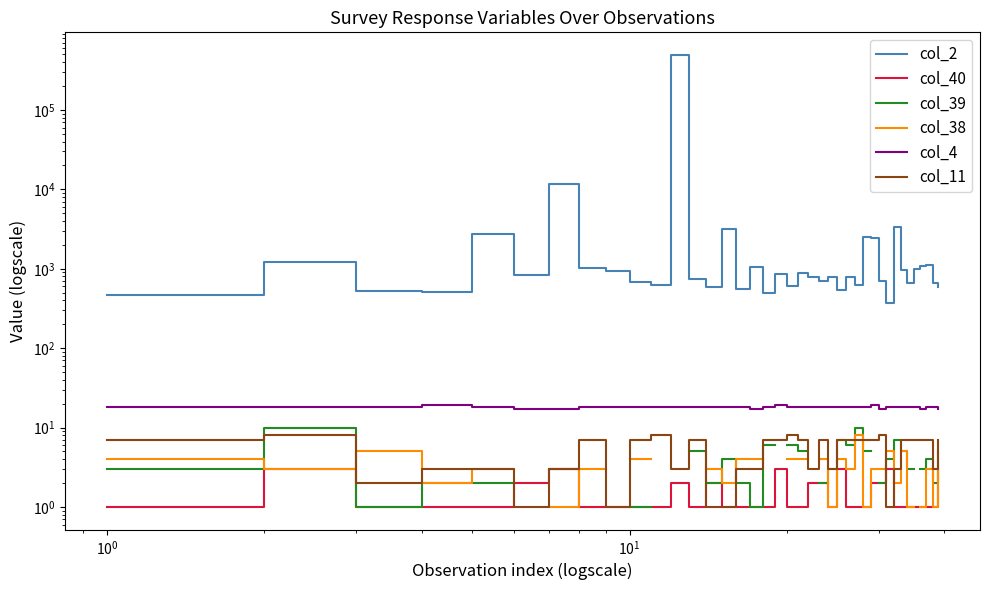

Rank the series by their maximum value, from lowest to highest.

col_40, col_38, col_11, col_39, col_4, col_2